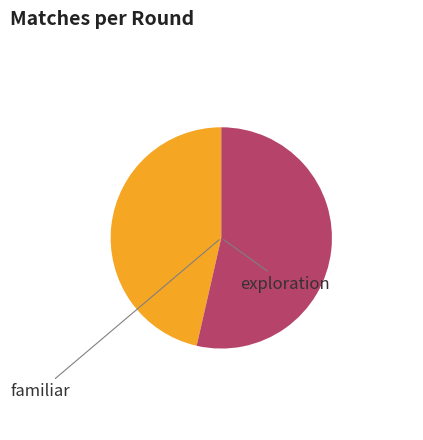

Is there a majority slice in this chart?

Yes